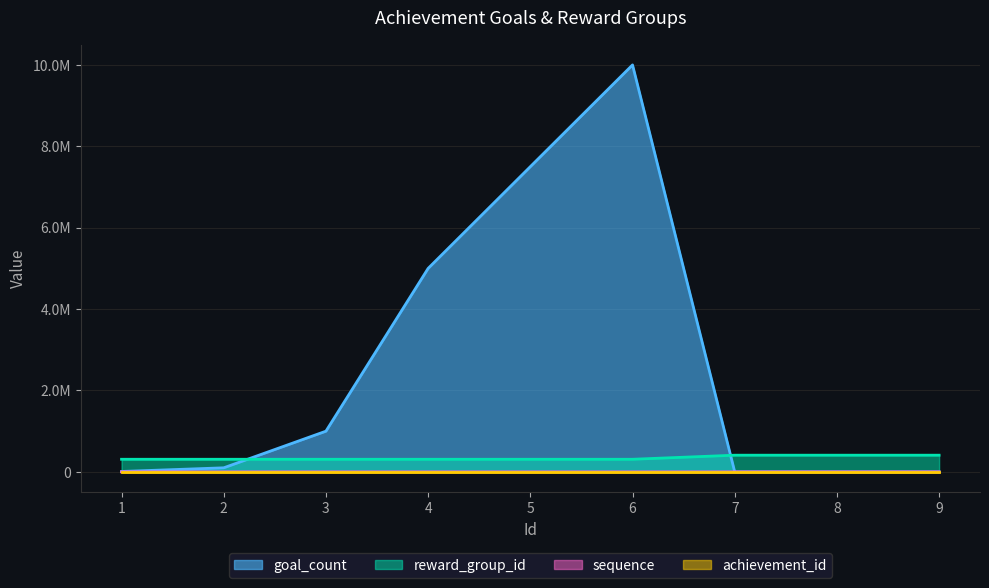

What is the difference between the second highest and minimum values in the achievement_id series?

1